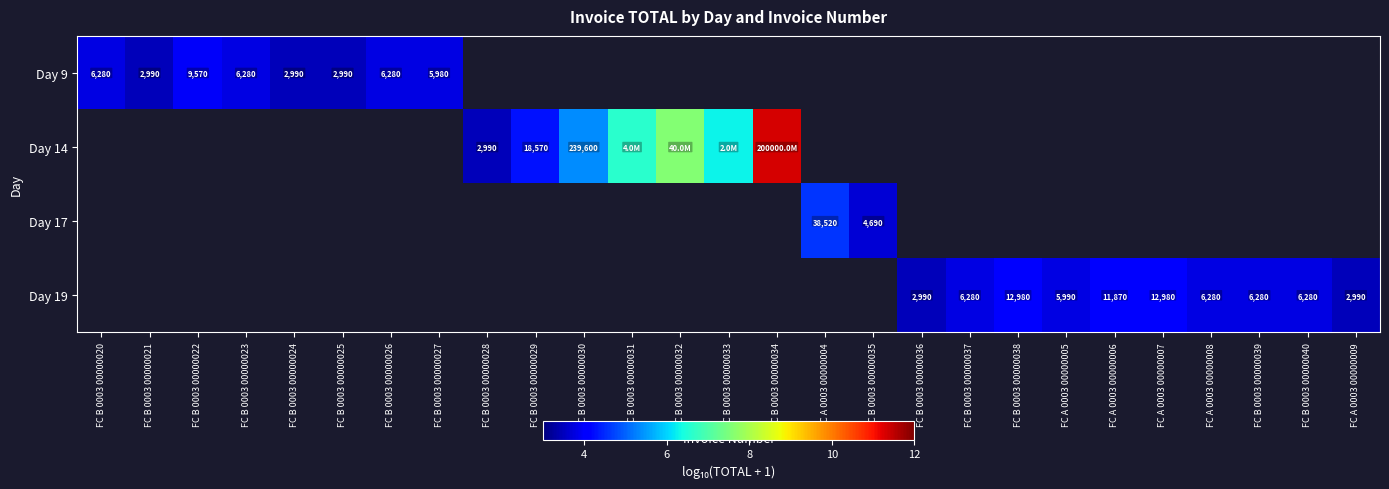

The Day 14 series shows 8.8 at FC B 0003 00000031. True or false?

False